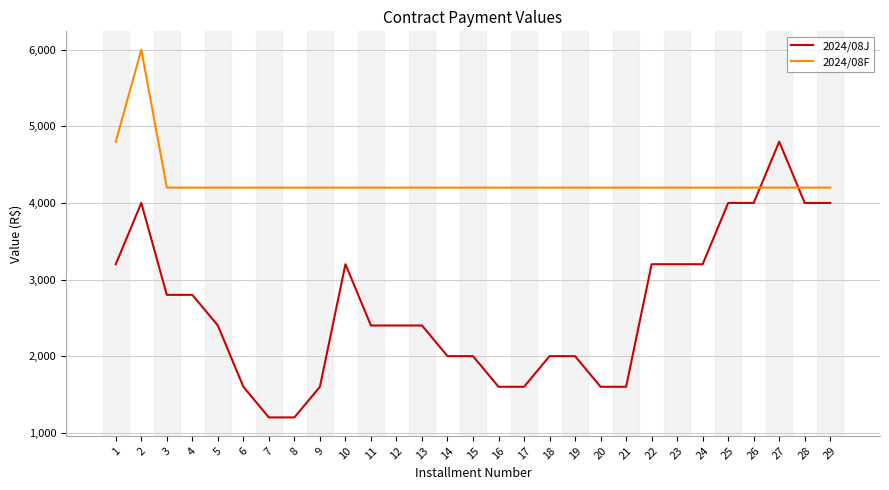

True or false: 2024/08F and 2024/08J intersect in this chart.

True